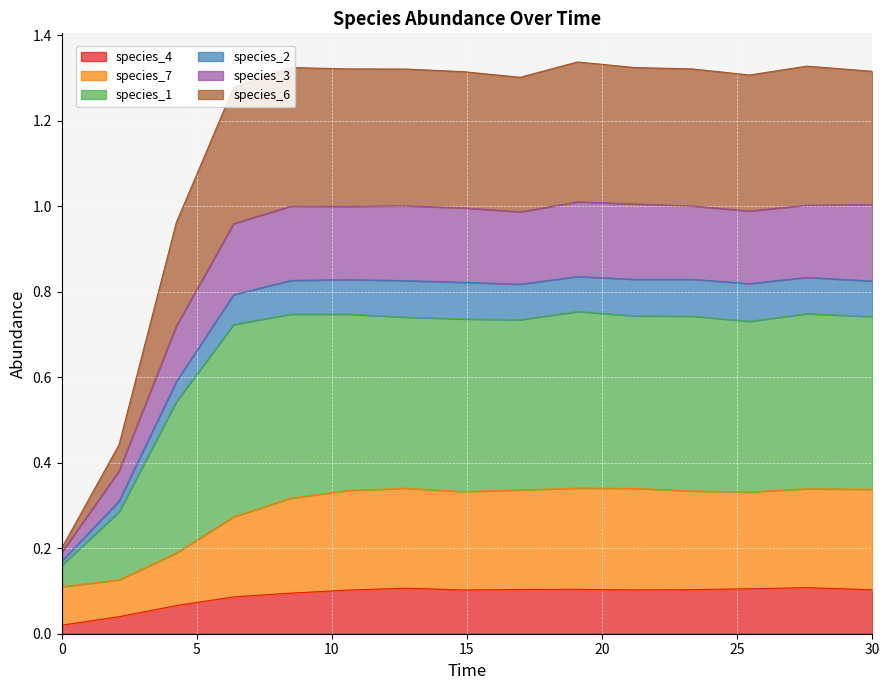

True or false: species_4 and species_7 cross at least once.

False